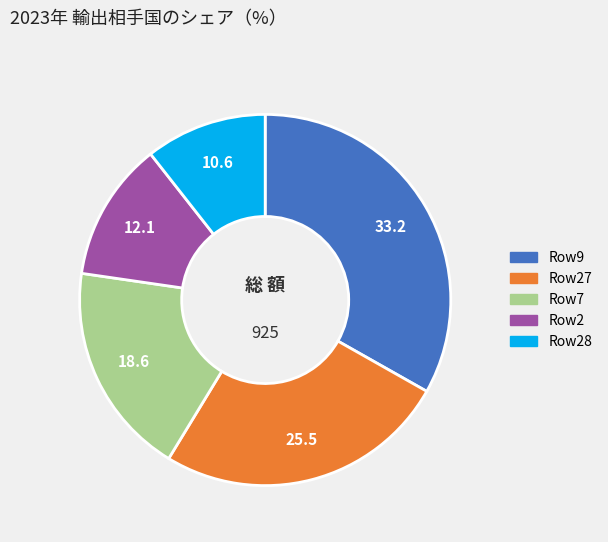

Is there any slice that represents more than half of the pie?

No